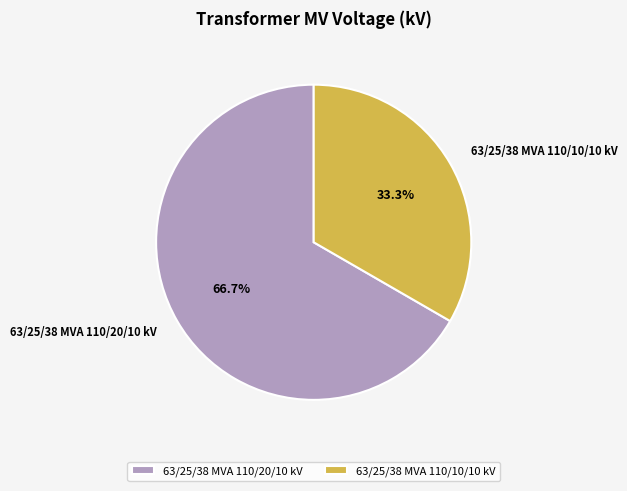

What is the ratio of the value at 63/25/38 MVA 110/10/10 kV to the value at 63/25/38 MVA 110/20/10 kV?

0.5